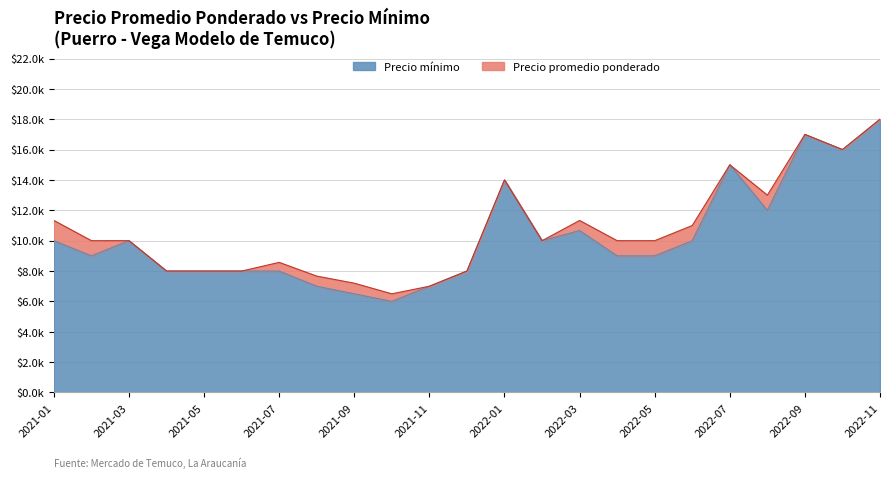

The value of Precio promedio ponderado at 2022-05 is 17757. True or false?

False